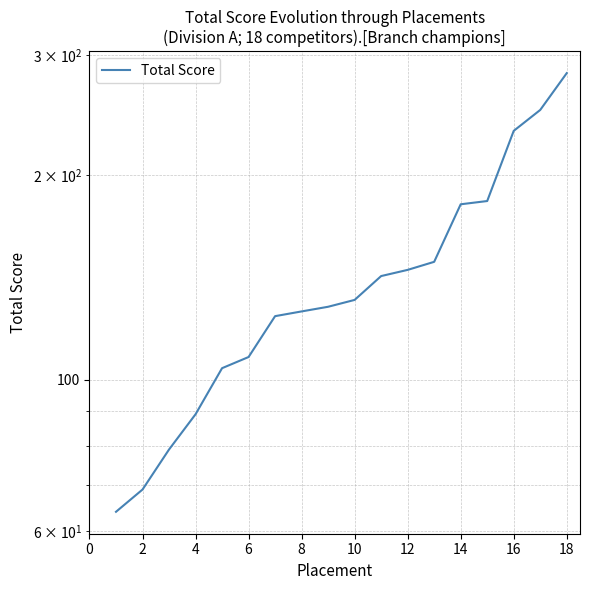

What is the difference between the maximum and minimum values?

218